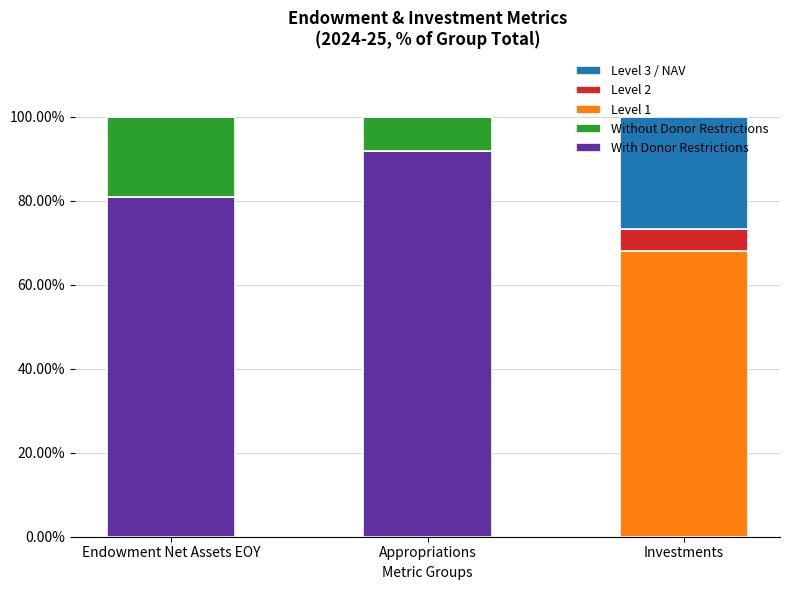

The value of With Donor Restrictions at Investments is 36.7. True or false?

False